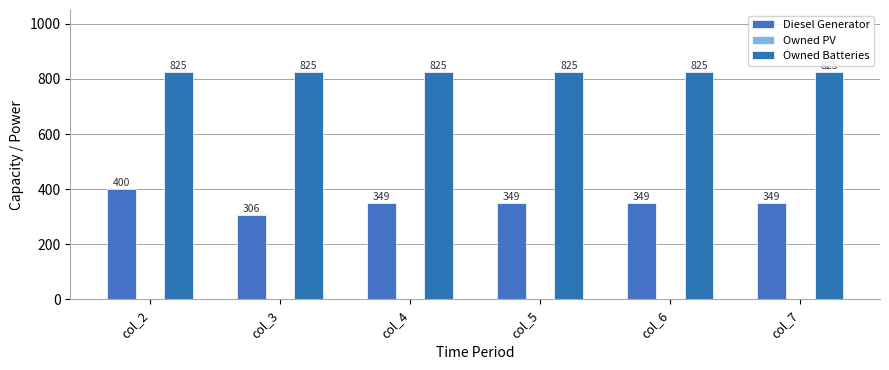

What is the value of the Owned Batteries bar at the 2nd from the left?

825.0